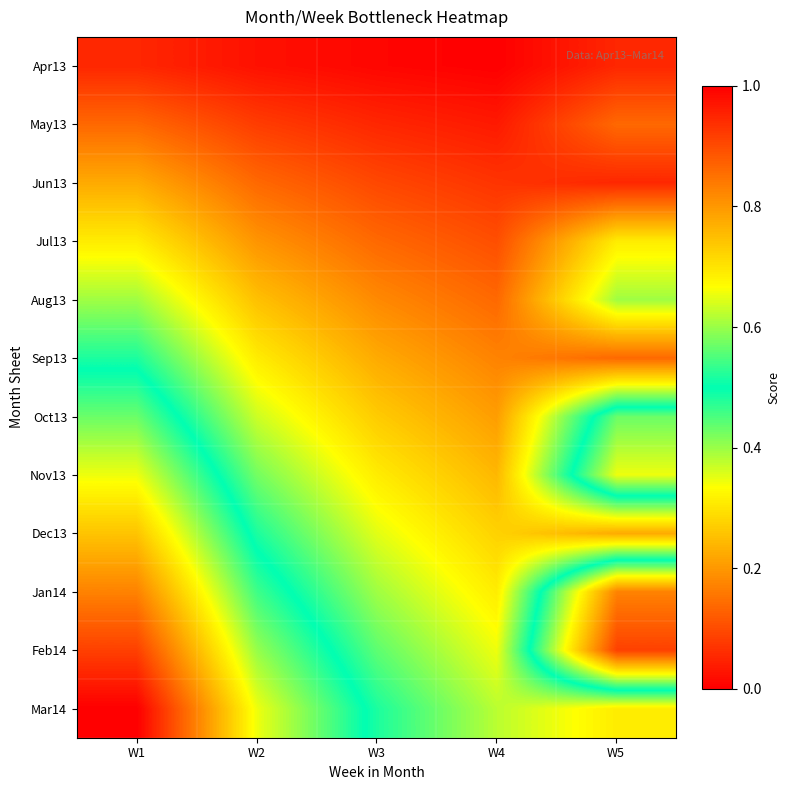

At how many categories does at least one series exceed 0?

5